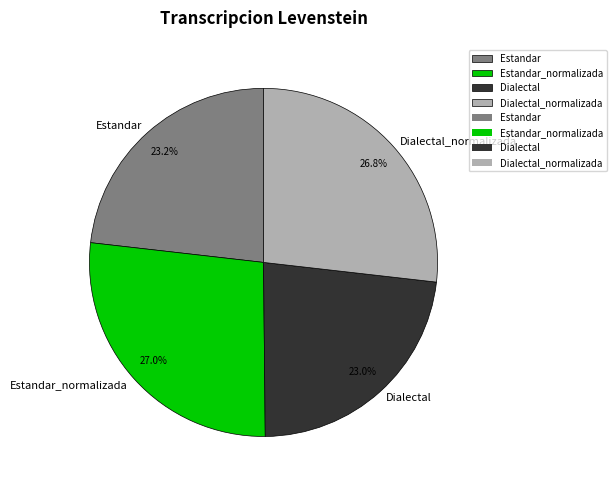

What percentage is the Estandar_normalizada slice, to the nearest percent?

27%